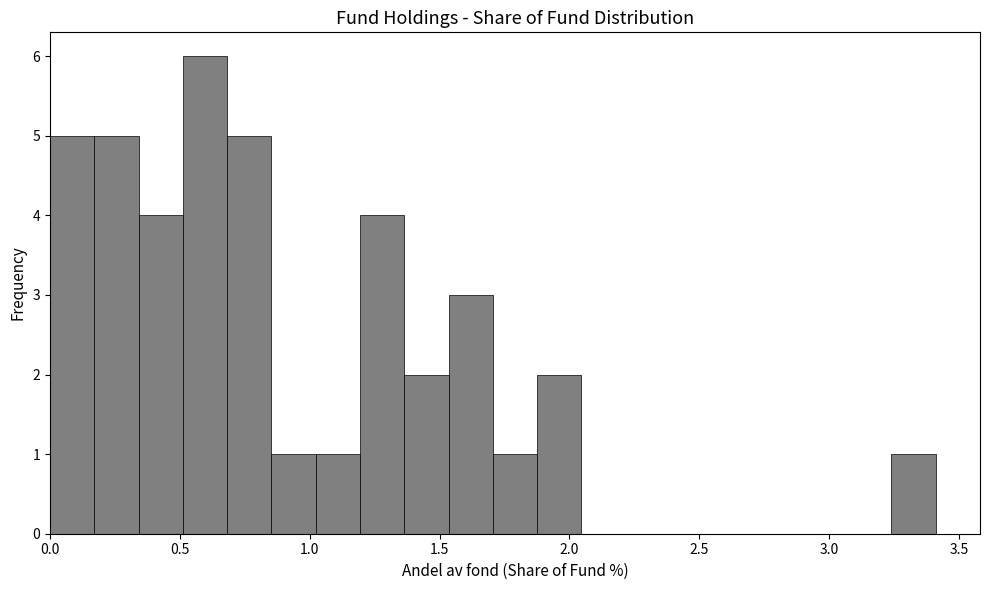

Read against the x-axis, roughly where is the centre of the tallest bar?

0.60